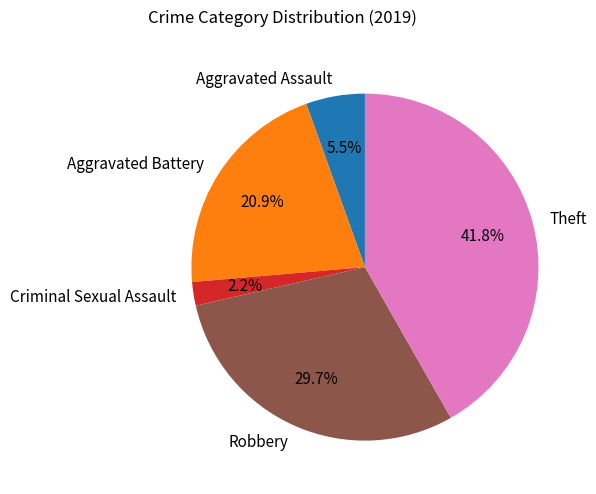

How many slices are in this pie chart?

5